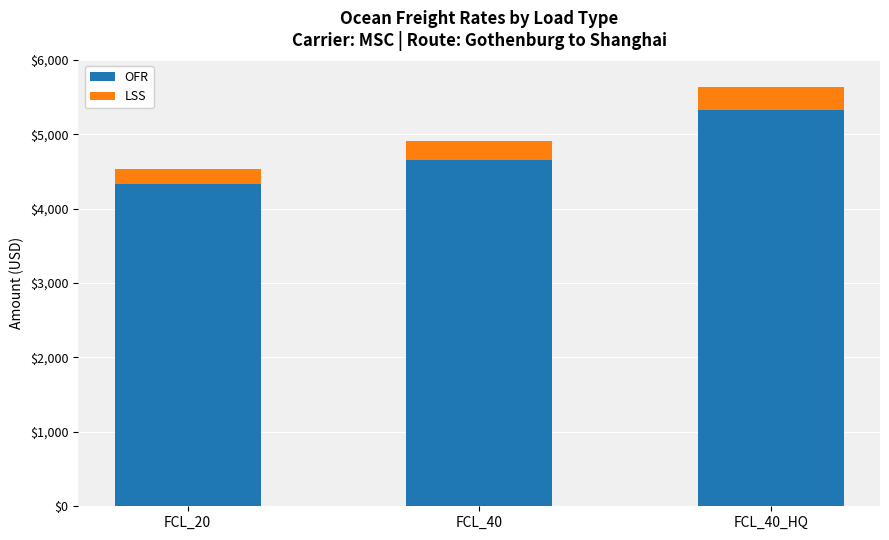

At which label does OFR reach its peak?

FCL_40_HQ